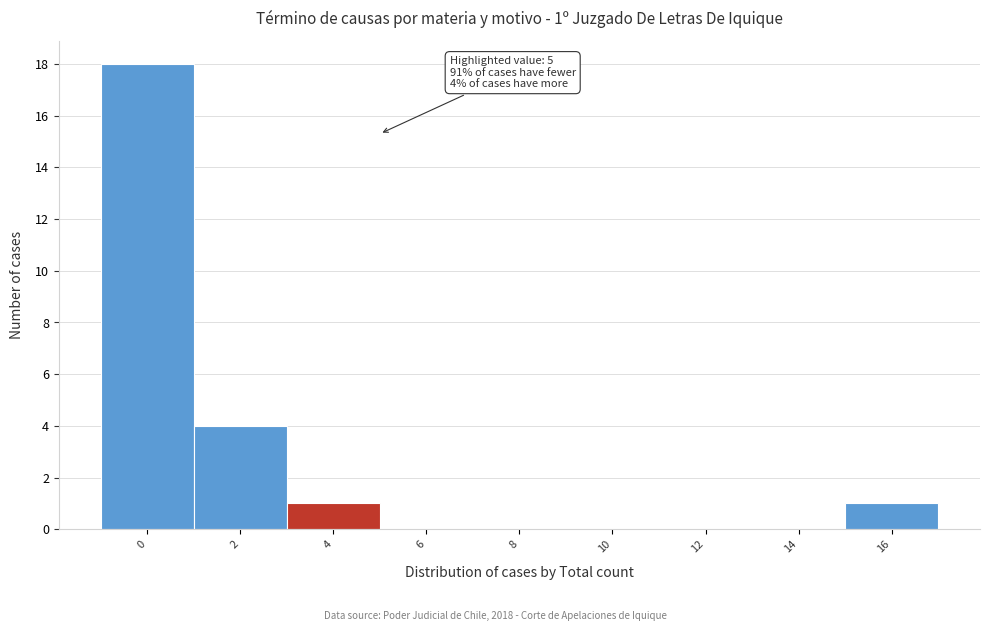

Over which range of the x-axis is the bar tallest?

-1 to 1